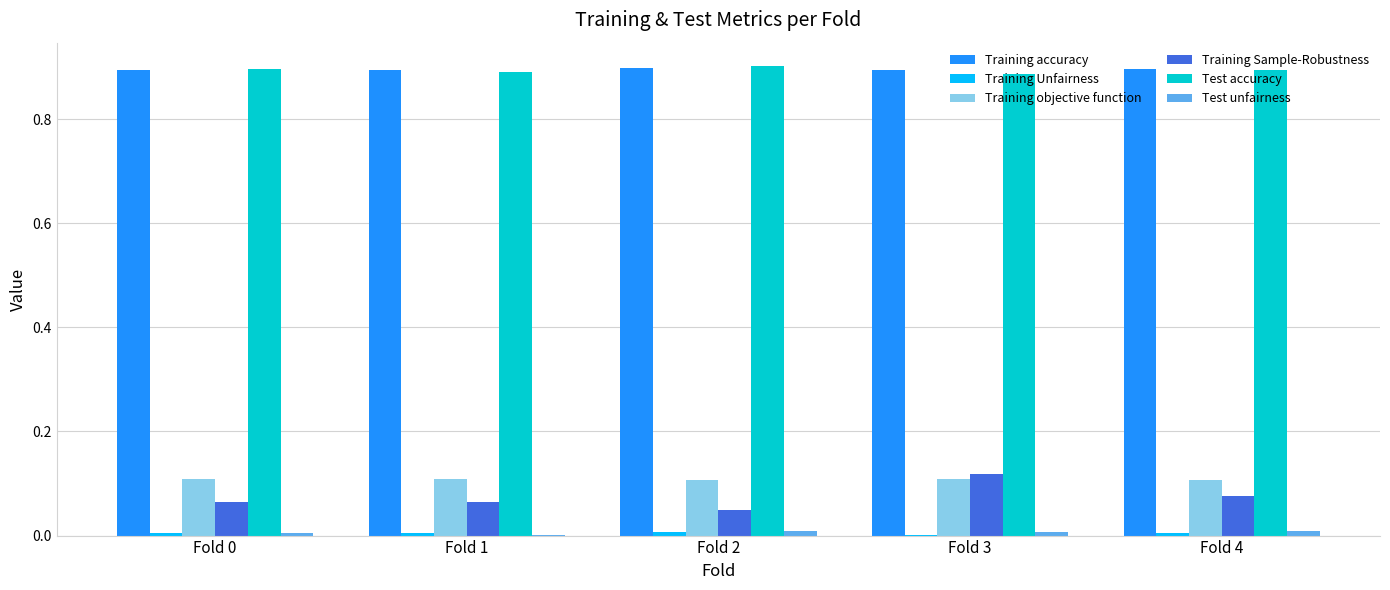

True or false: Training accuracy has a value of 0.5 at Fold 3.

False